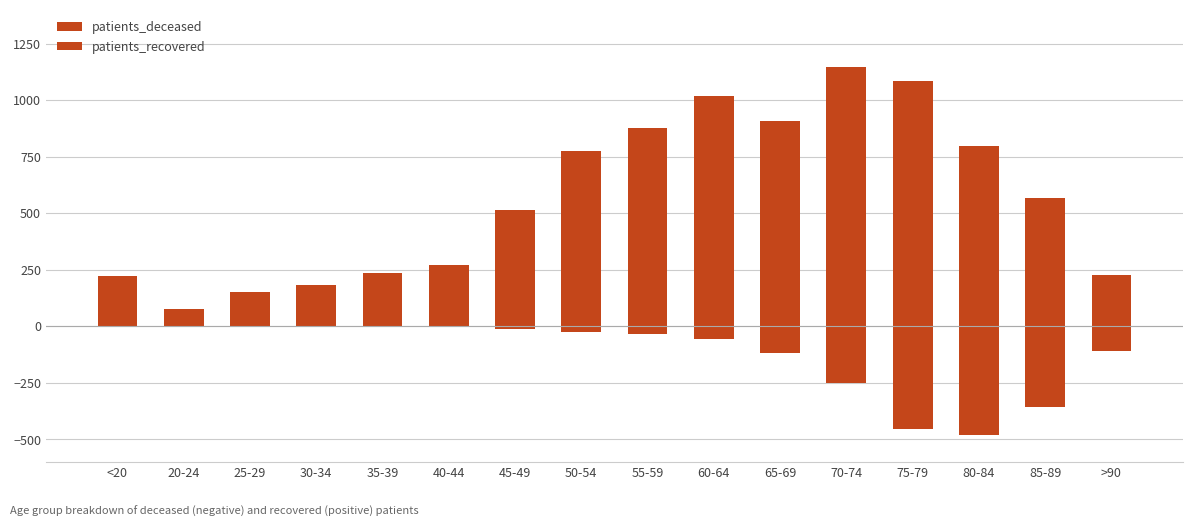

Reading left to right, transcribe all the data shown in this chart.

patients_deceased: -2	0	0	-3	-4	-3	-13	-27	-35	-57	-118	-250	-452	-480	-356	-107
patients_recovered: 222	76	152	181	234	271	514	777	879	1019	910	1149	1087	800	568	227